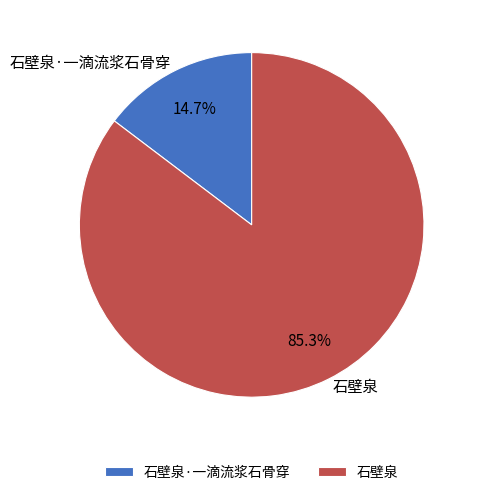

Which category has the smallest portion of the pie?

石壁泉·一滴流浆石骨穿